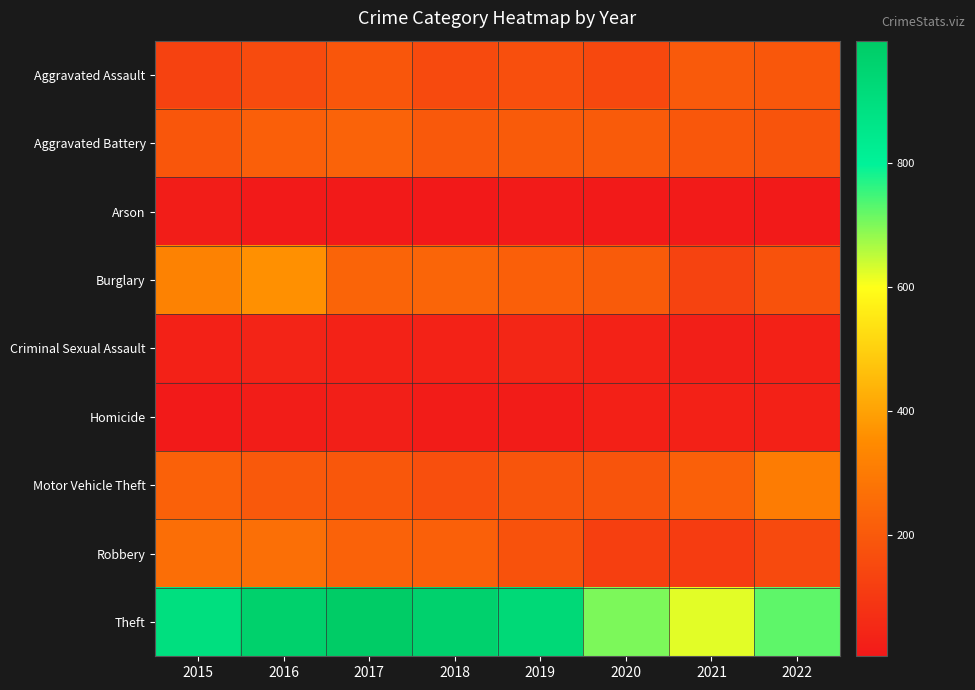

At how many categories does at least one series exceed 930?

3